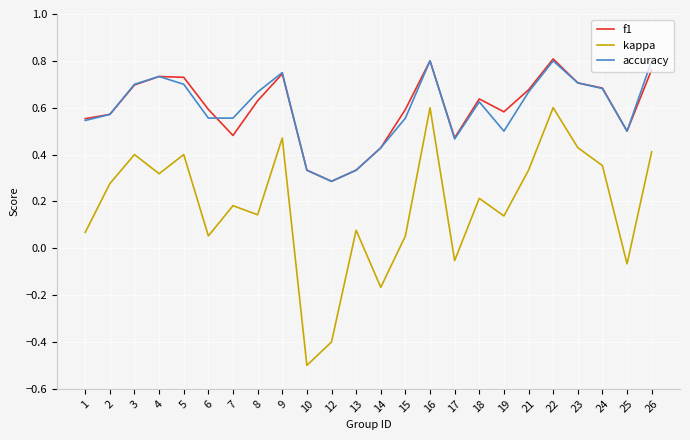

At 7, list the series in order from smallest to largest.

kappa, f1, accuracy